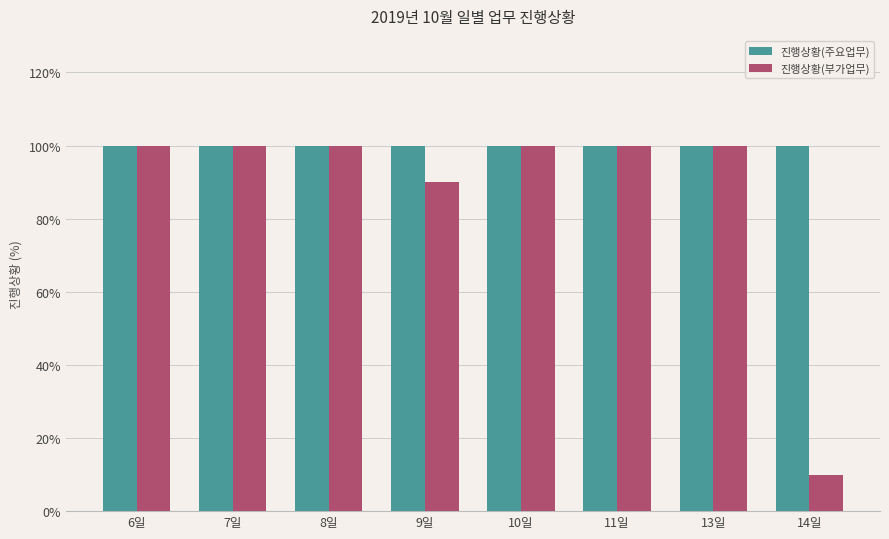

What is the sum of all 진행상황(부가업무) values?

700